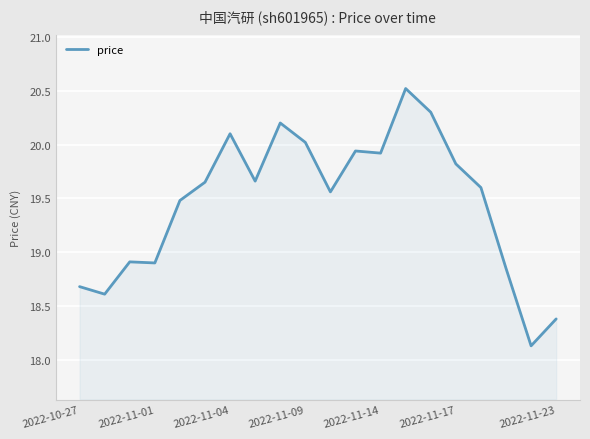

What is the minimum value shown in the chart?

18.1